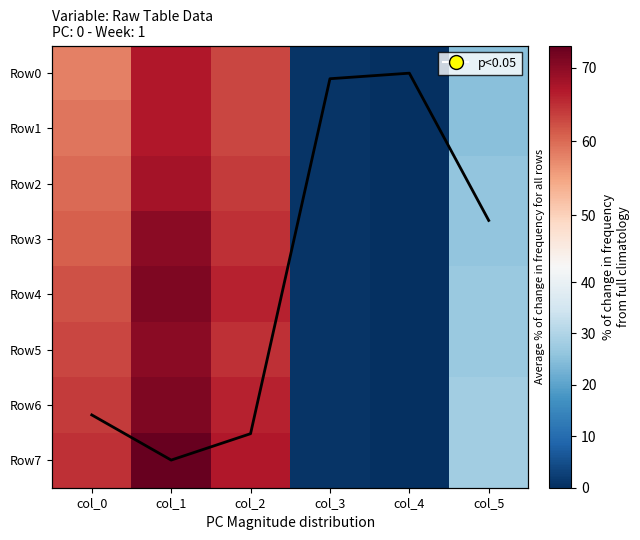

What is the average value of the Row0 series?

35.7